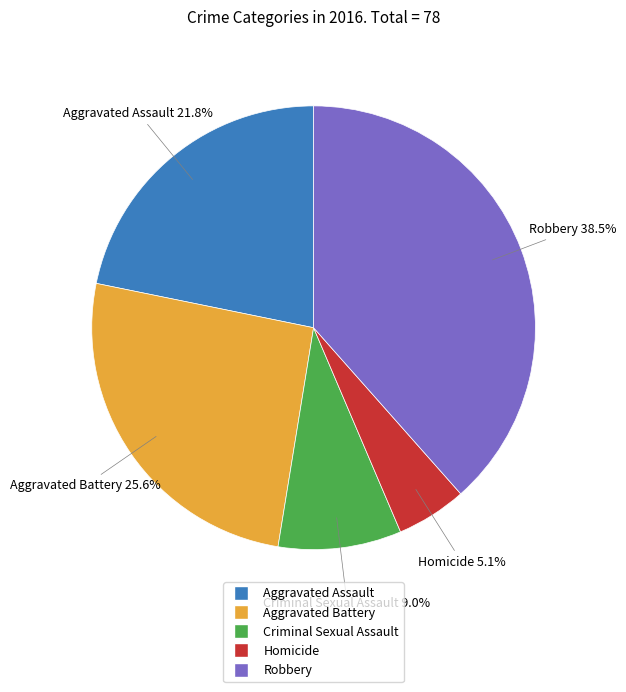

Is there a majority slice in this chart?

No